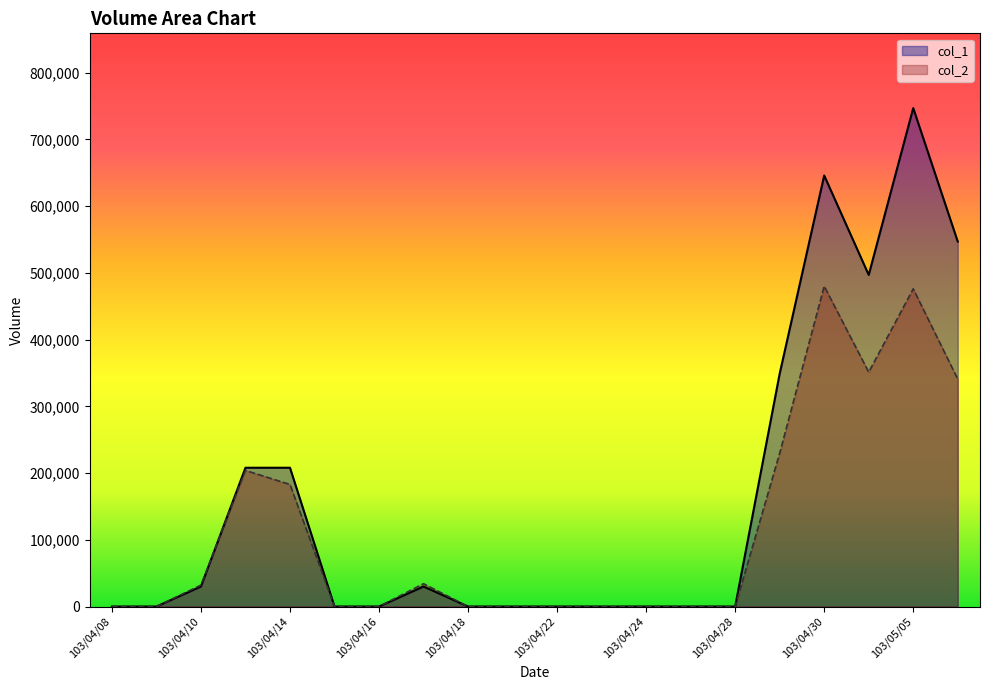

What is the sum of all col_2 values?

2331360